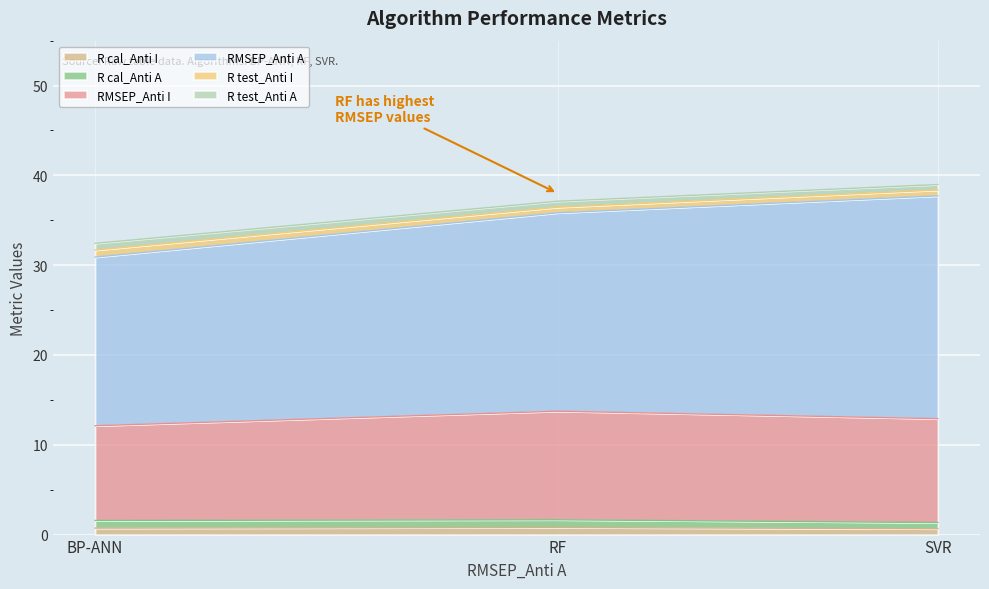

Is the value of R cal_Anti I at RF greater than the value of R cal_Anti A at SVR?

No